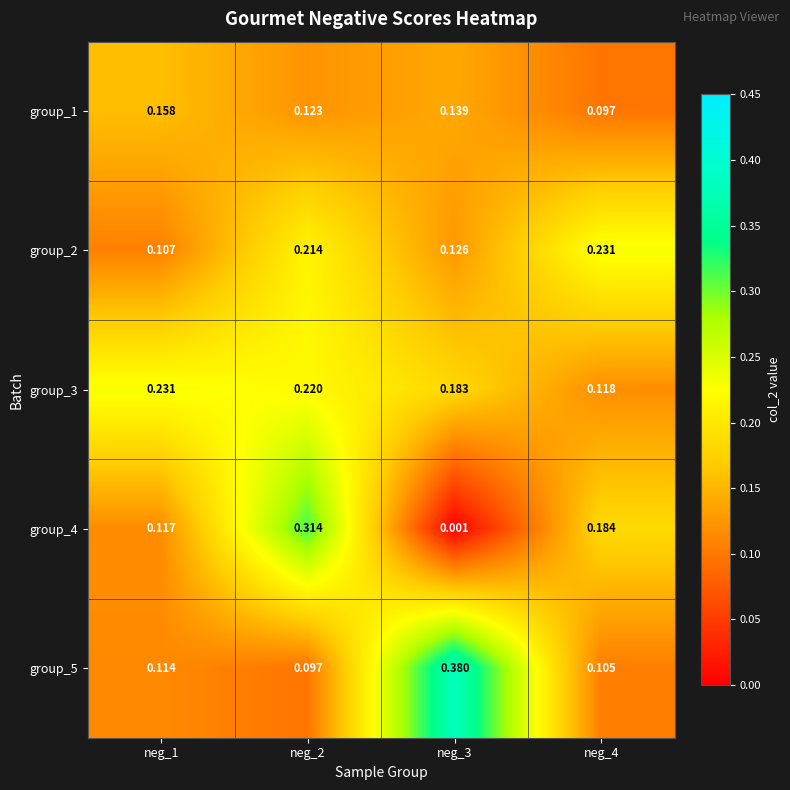

Is the value of group_5 at neg_1 greater than the value of group_2 at neg_2?

No